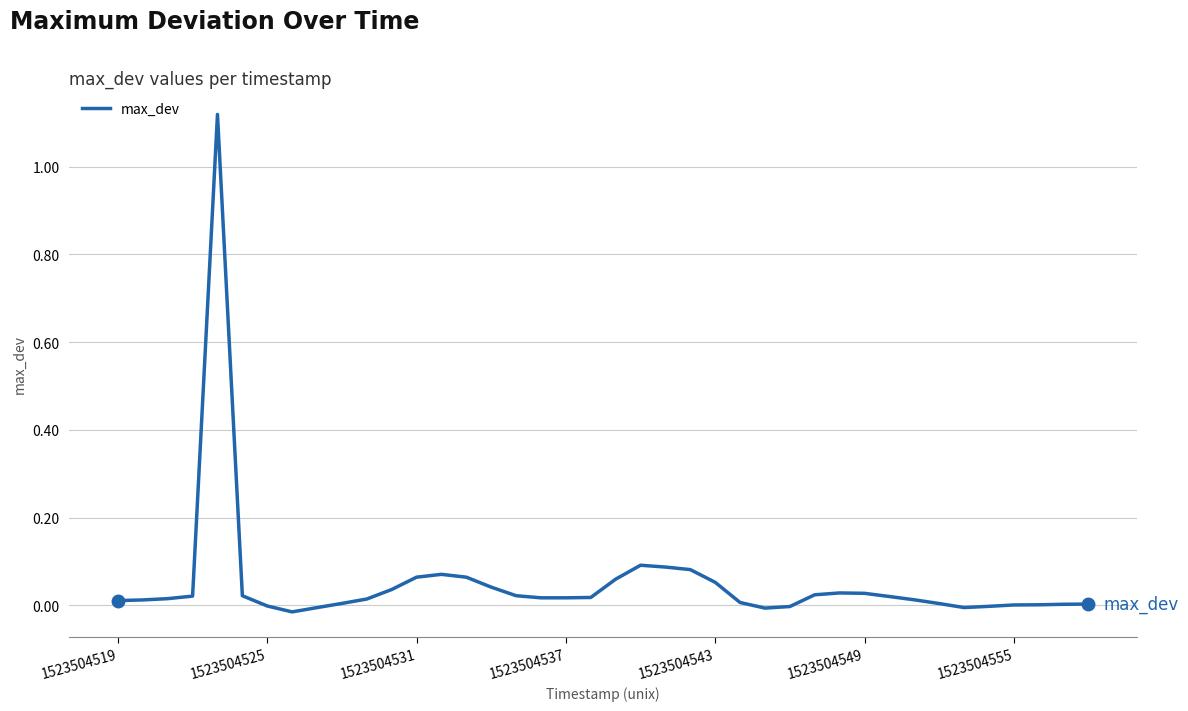

How many lines are shown in the chart?

1